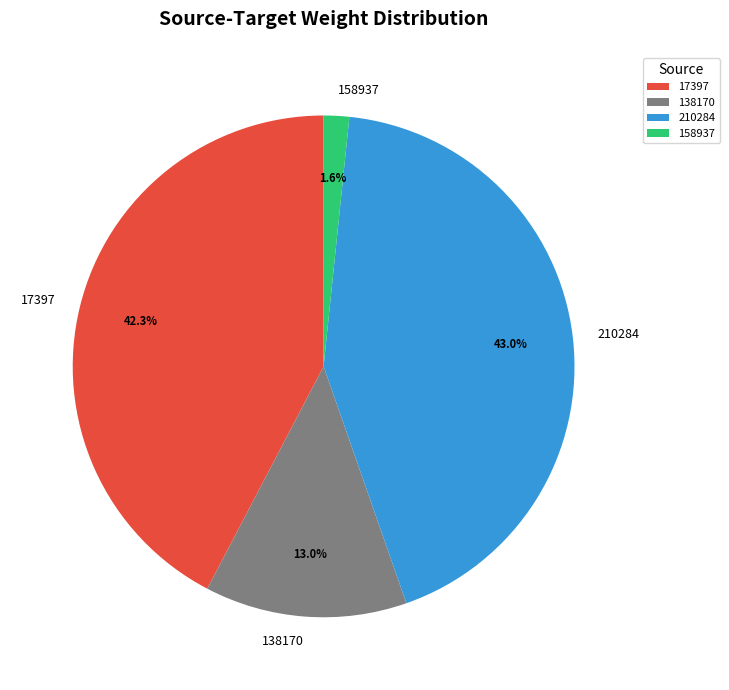

Rank the categories by value from lowest to highest.

158937, 138170, 17397, 210284